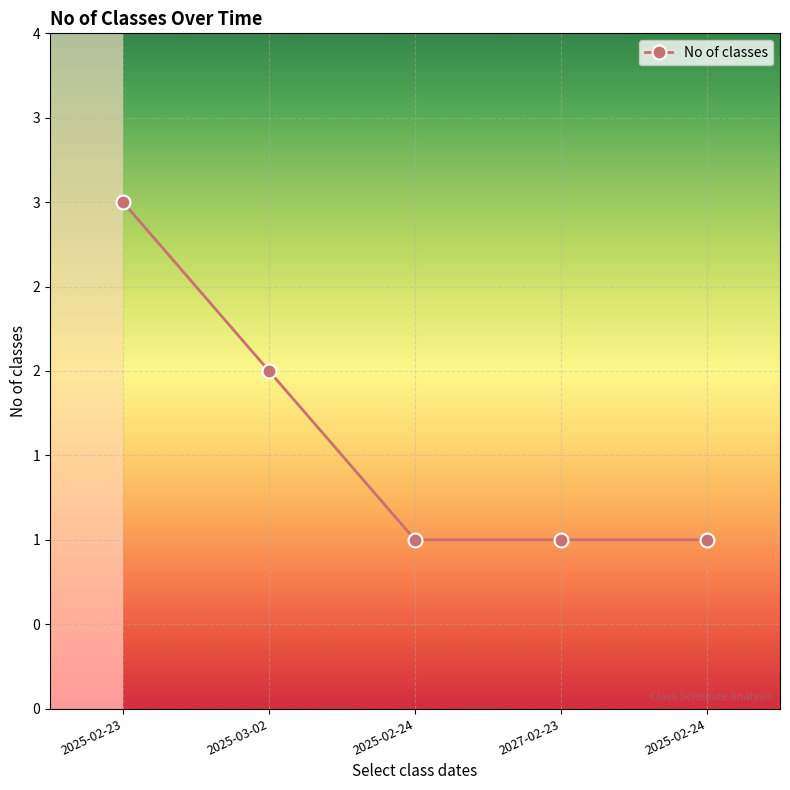

List the labels in order of value, largest first.

2025-02-23, 2025-03-02, 2025-02-24, 2027-02-23, 2025-02-24